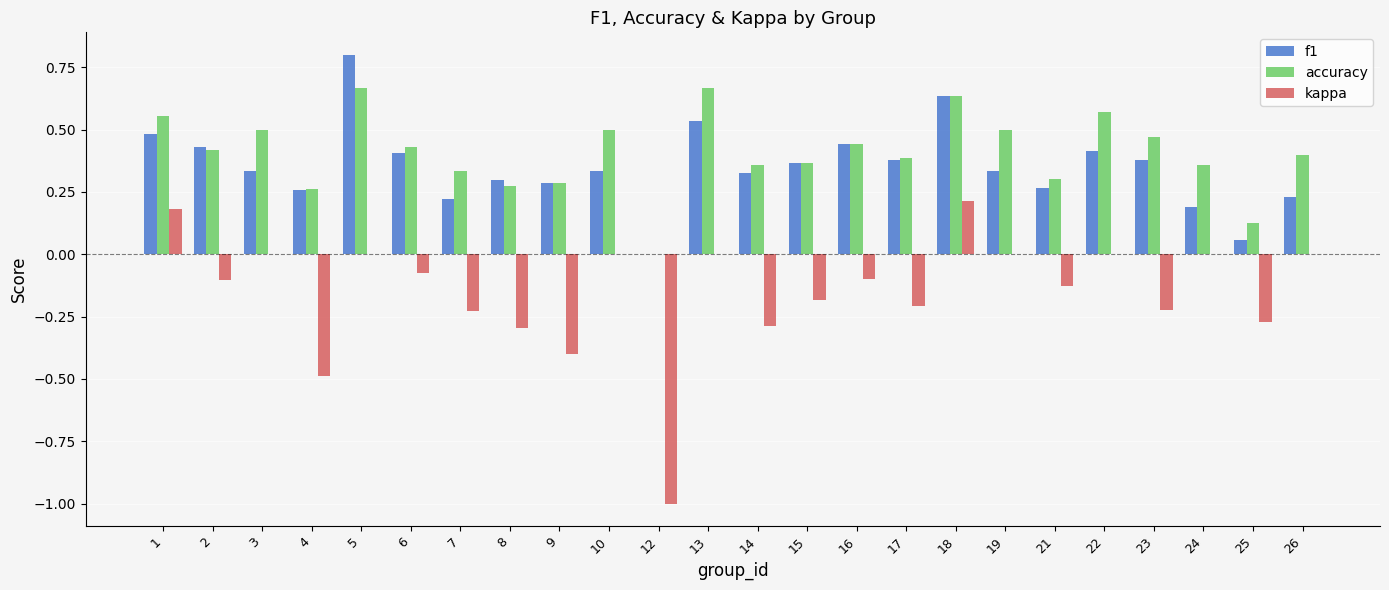

Count the number of data series in this chart.

3